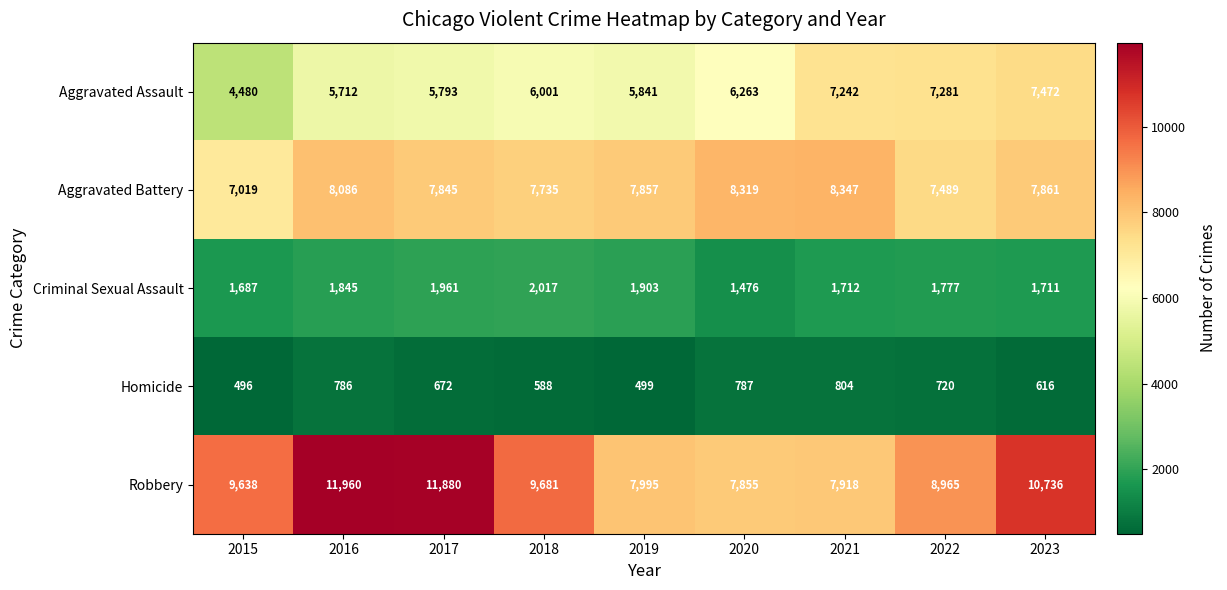

What is the difference between the second highest and minimum values in the Homicide series?

291